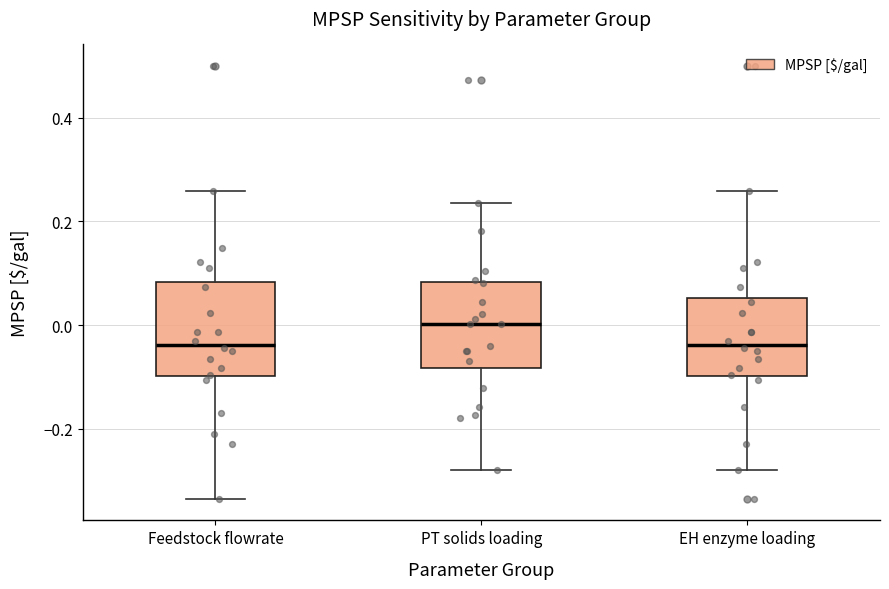

Where is the upper edge of the box for Feedstock flowrate on the y-axis? The values are not printed on the chart, so give them approximately, as read against the axis.

0.08